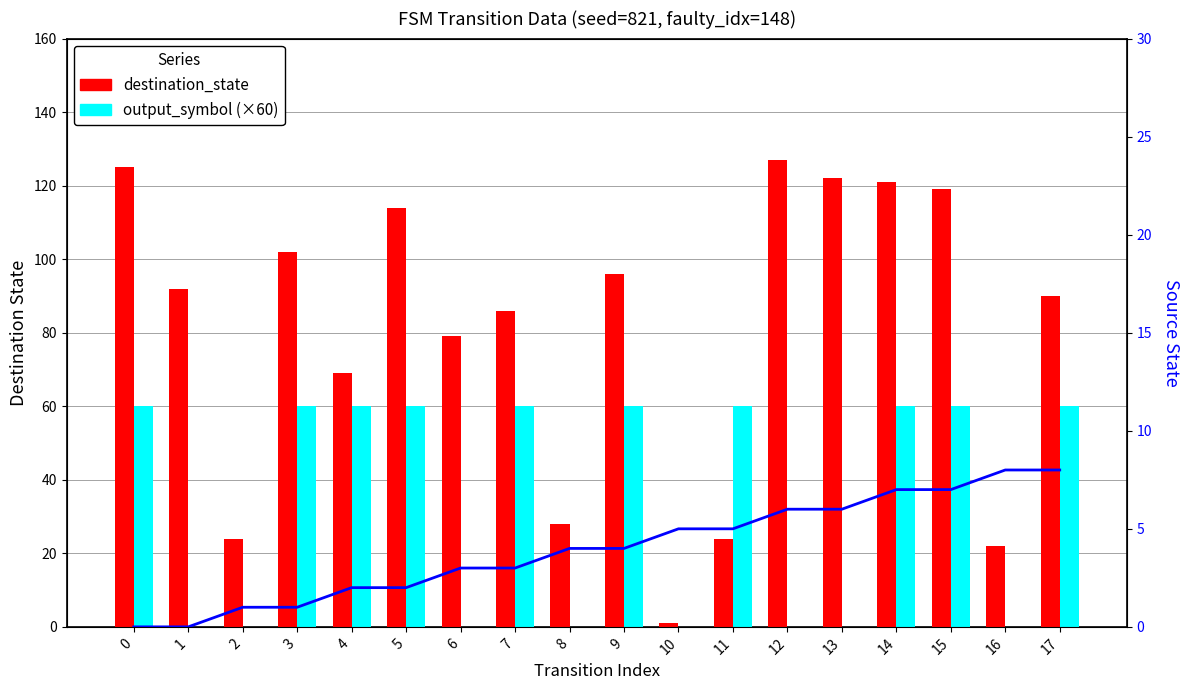

What is the sum of all destination_state values?

1441